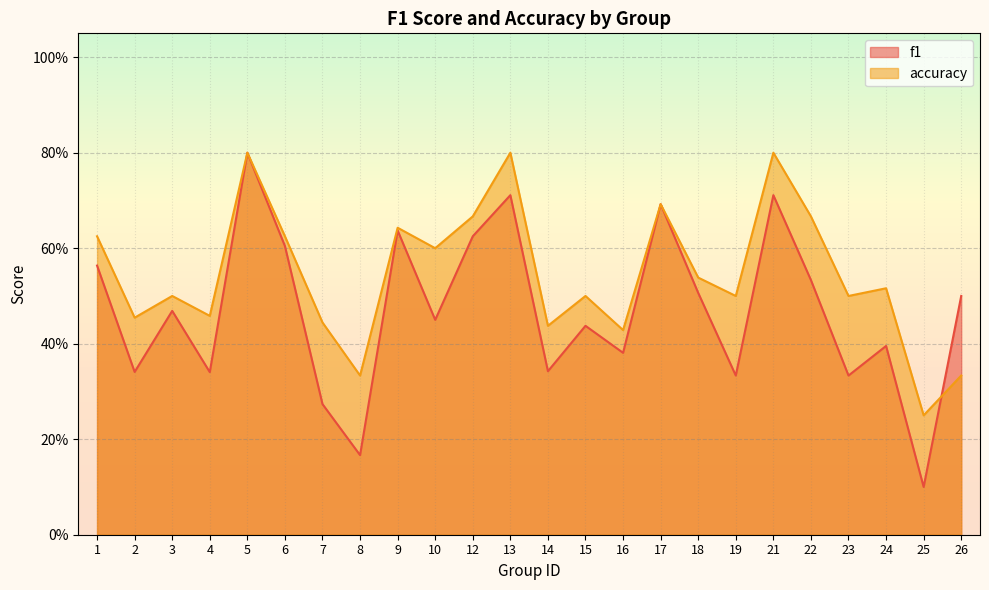

List the series in order of their peak value, lowest first.

f1, accuracy